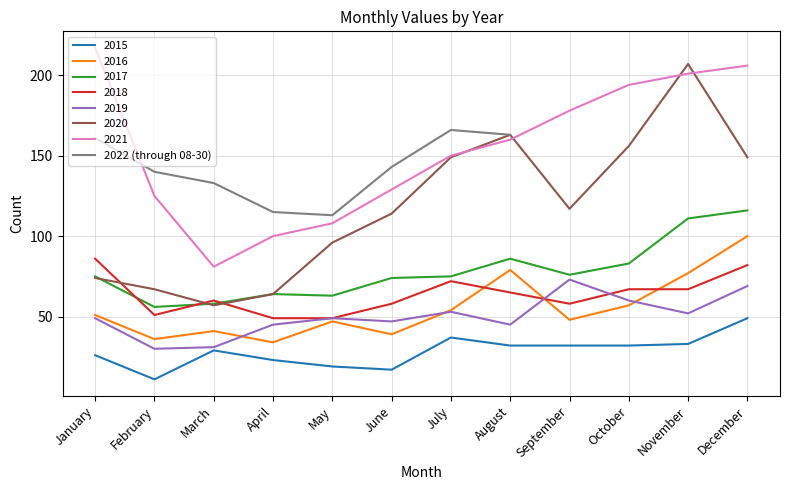

Reading left to right, transcribe all the data shown in this chart.

161	140	133	115	113	143	166	163